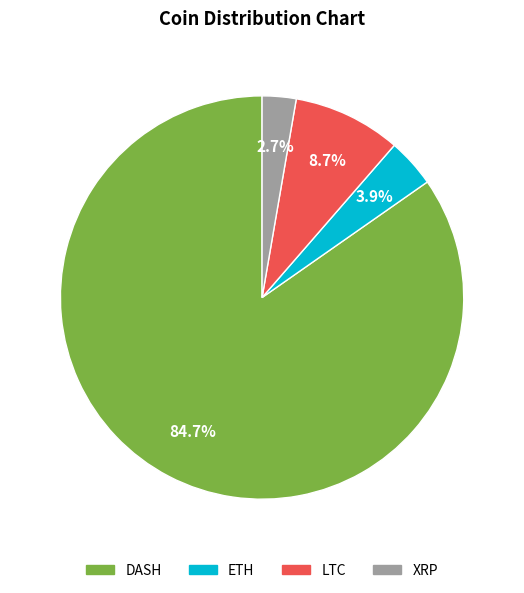

Is it true that ETH is 4% of the pie?

True